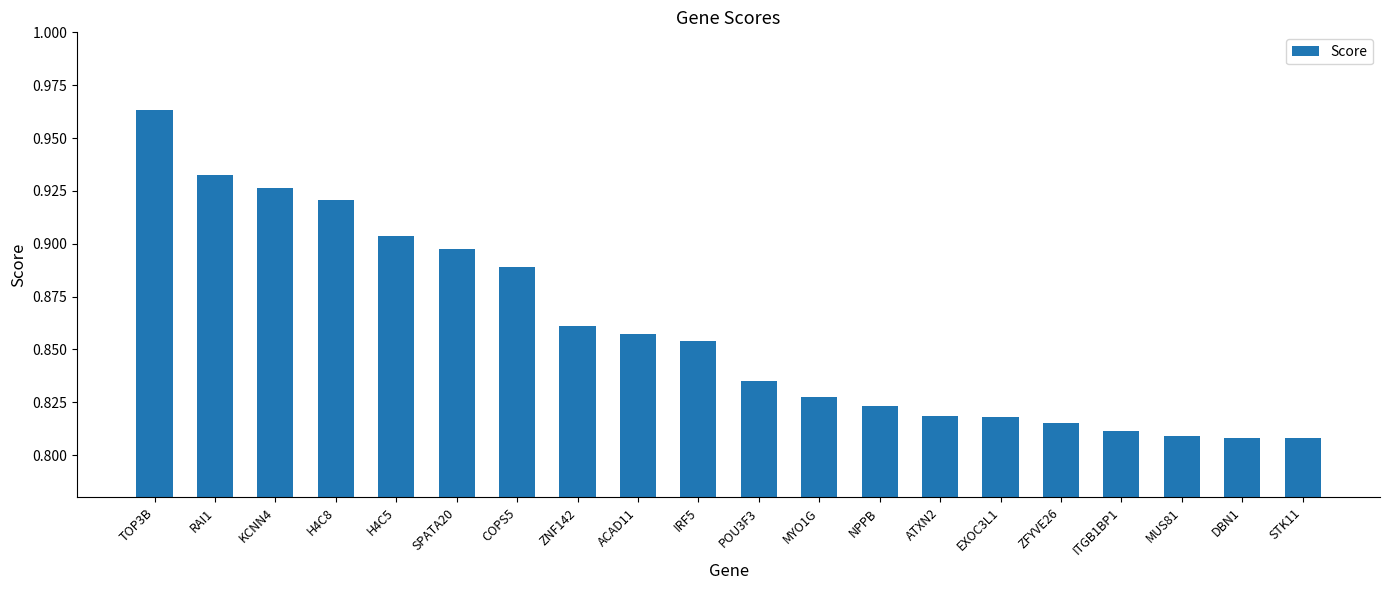

True or false: the data shows 0.4 at STK11.

False